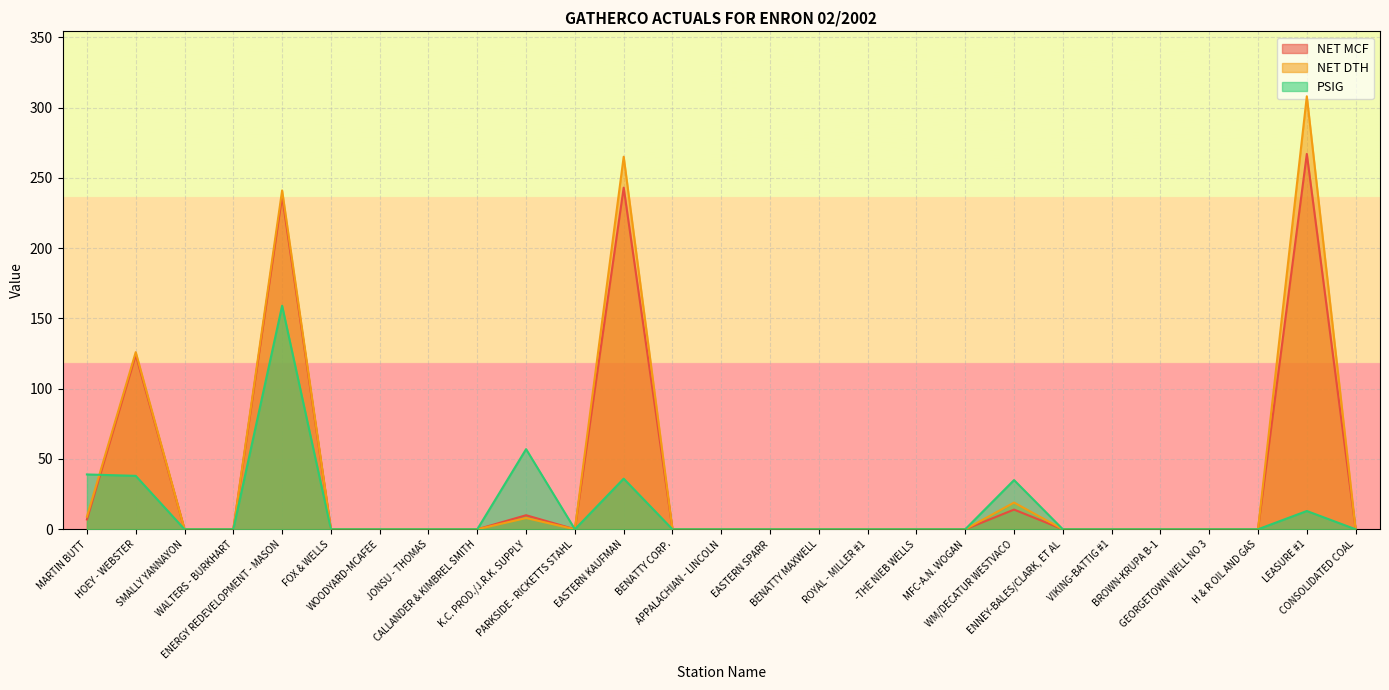

In NET DTH, how many points are higher than both neighbors (excluding endpoints)?

6